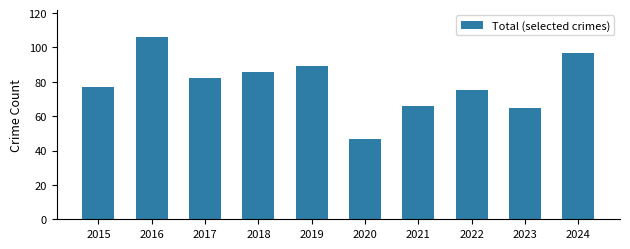

What is the value of the 9th bar from the left?

65